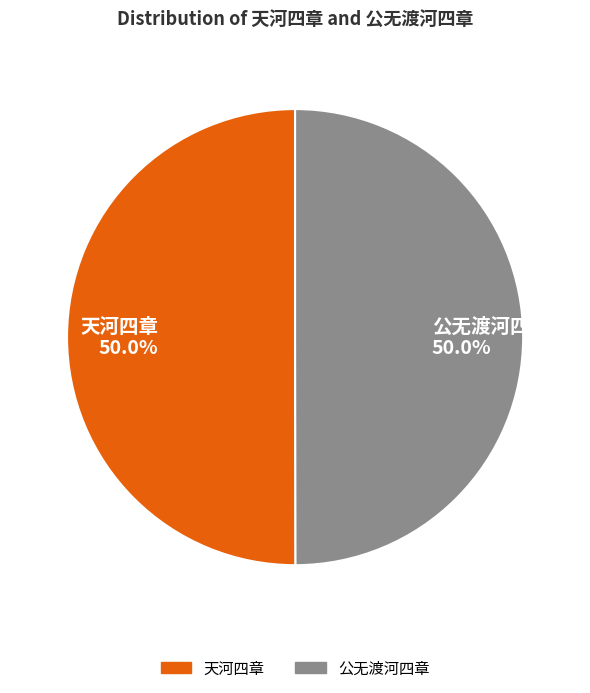

Approximately how many times larger is the value at 公无渡河四章 50.0% compared to 天河四章 50.0%?

1.0